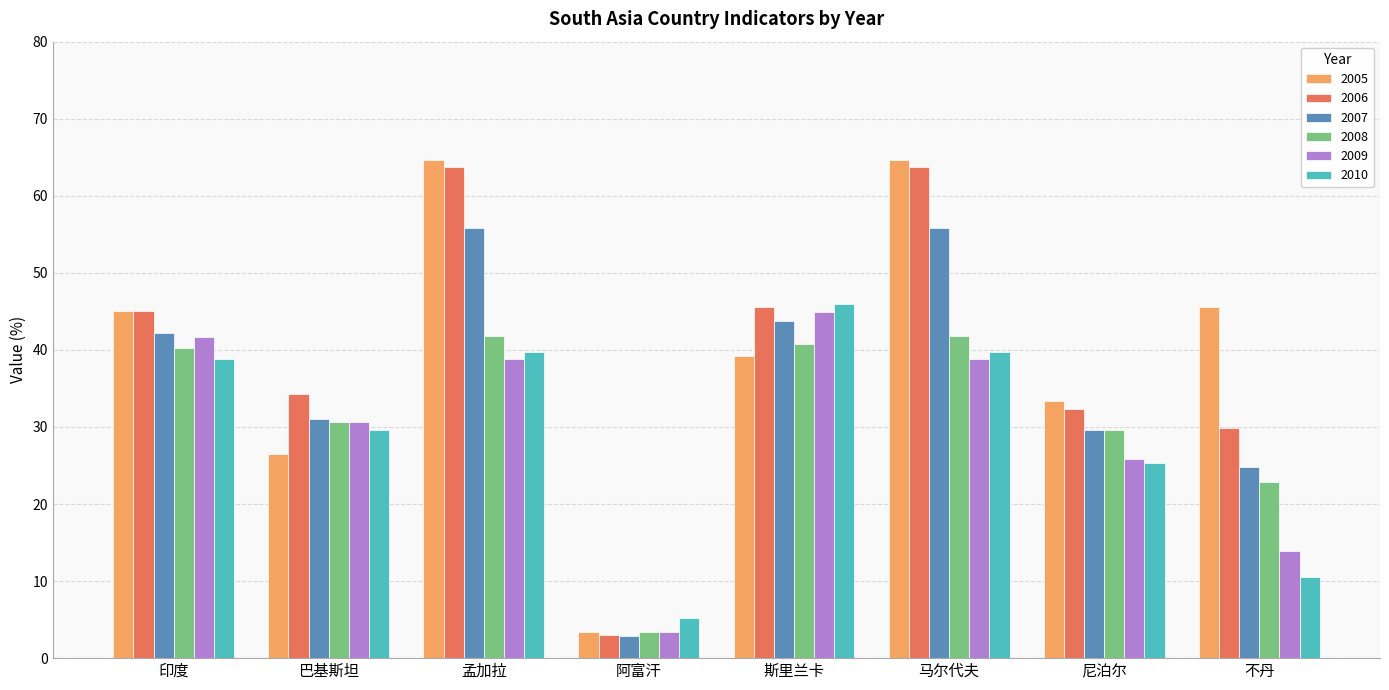

Count the number of categories in the chart.

8